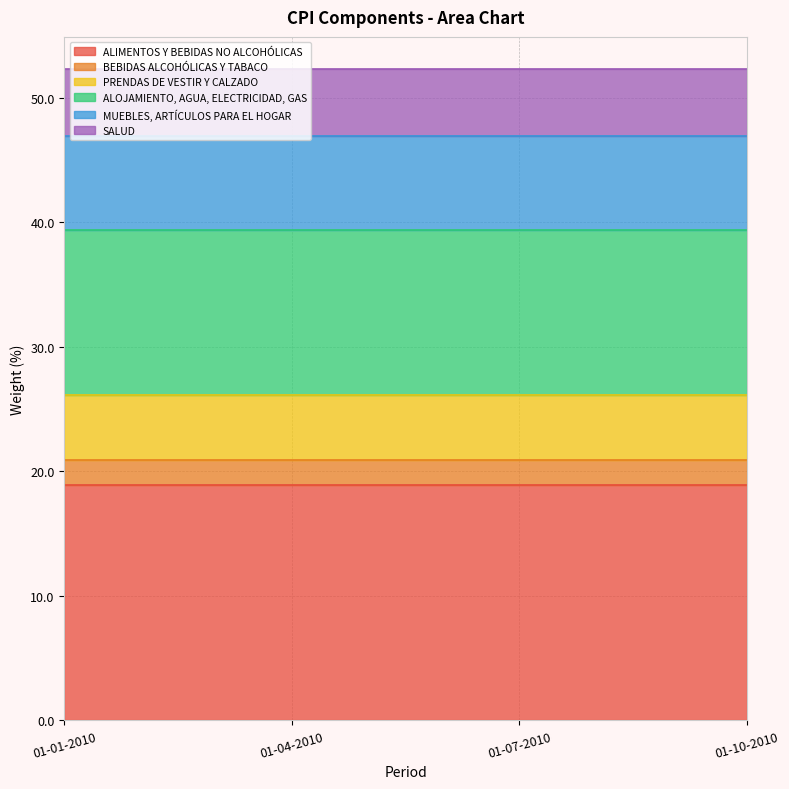

Which series has the largest range (max minus min)?

ALIMENTOS Y BEBIDAS NO ALCOHÓLICAS